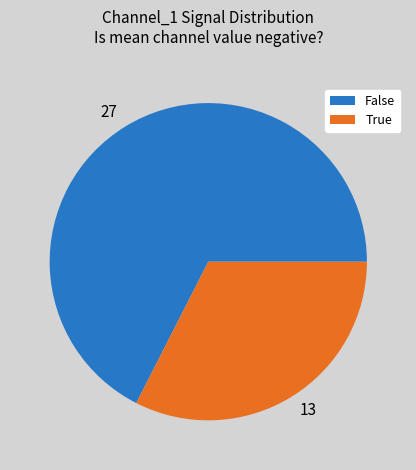

Is 13 the majority of the pie?

No